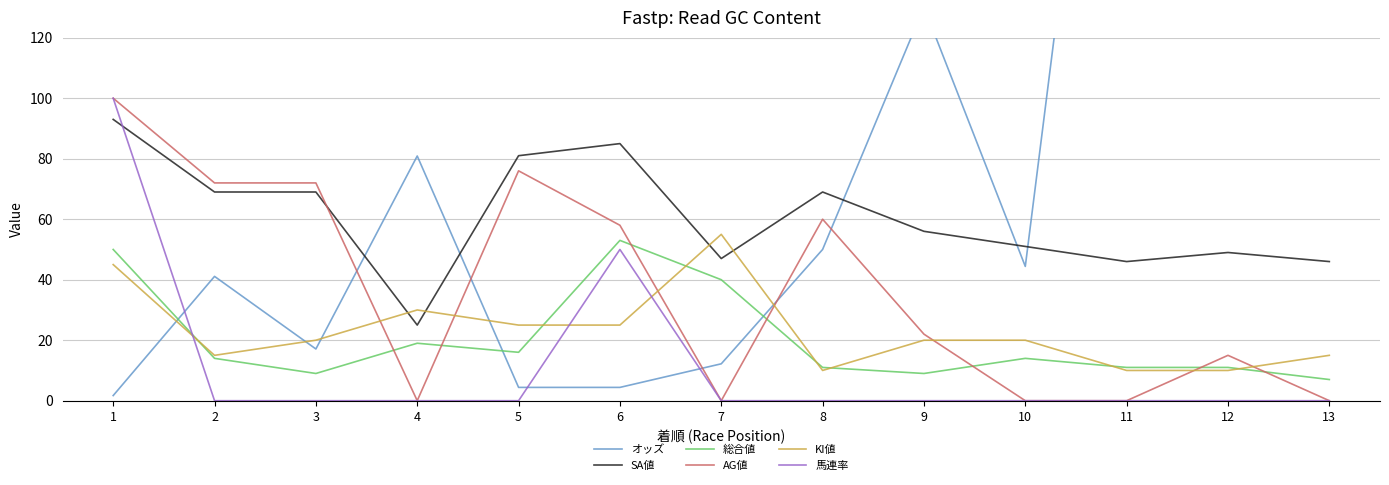

Is this an area chart (filled region under the line)?

No